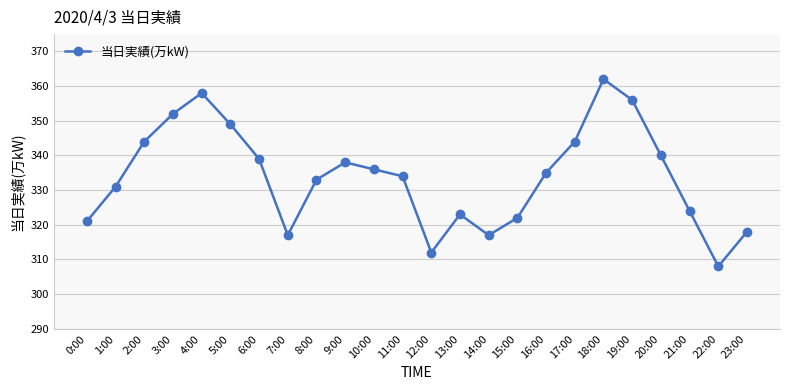

Which category has the lowest value across all series?

22:00